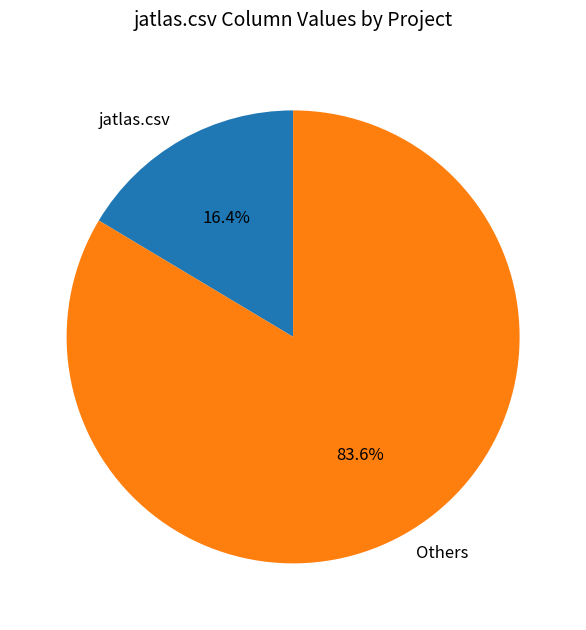

Combined, what portion of the pie is Others and jatlas.csv?

100.0%